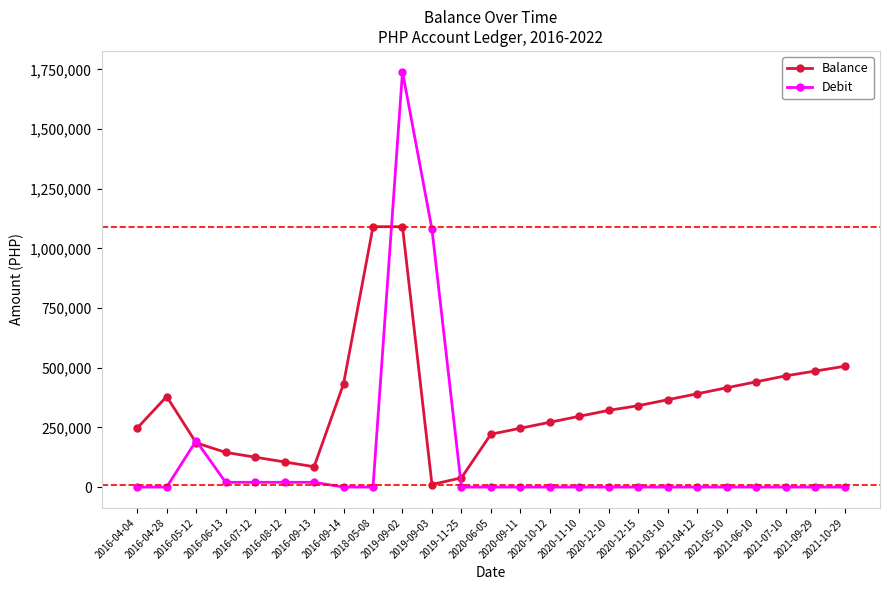

What is the label of the 10th point from the right?

2020-11-10